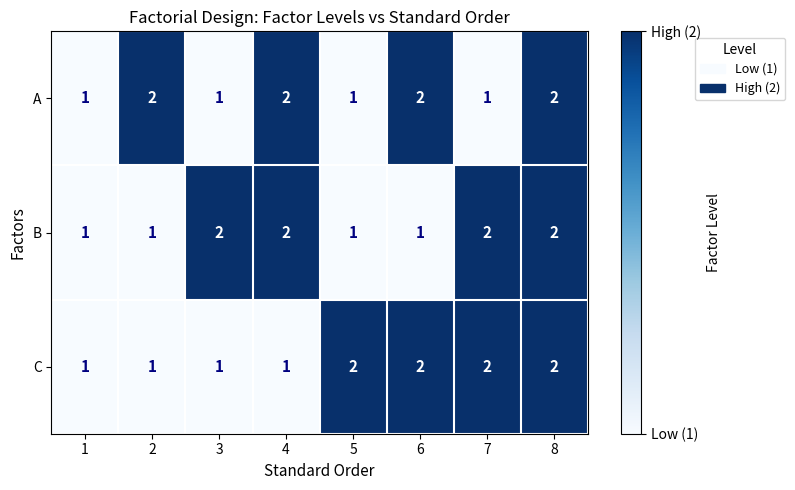

What is the sum of all B values?

12